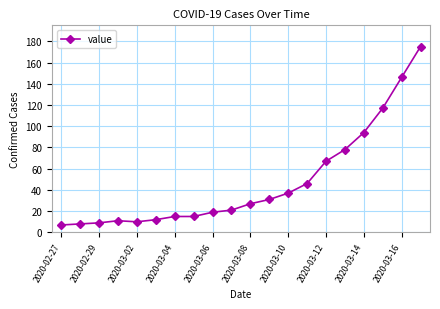

What is the maximum value shown in the chart?

175